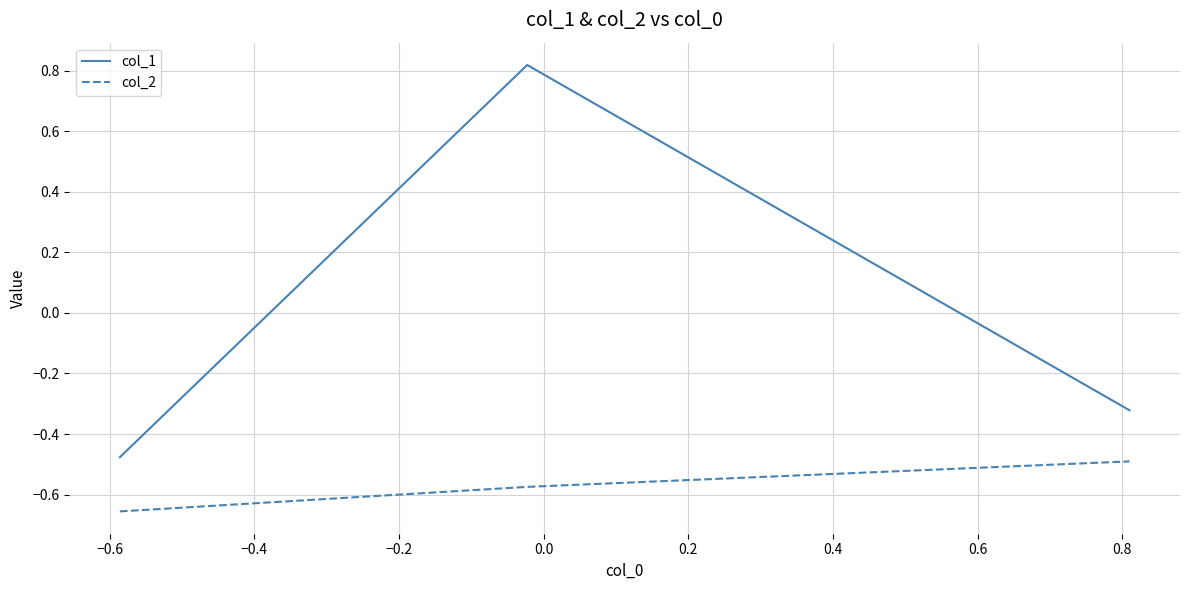

What are all the series names shown in the legend?

col_1, col_2